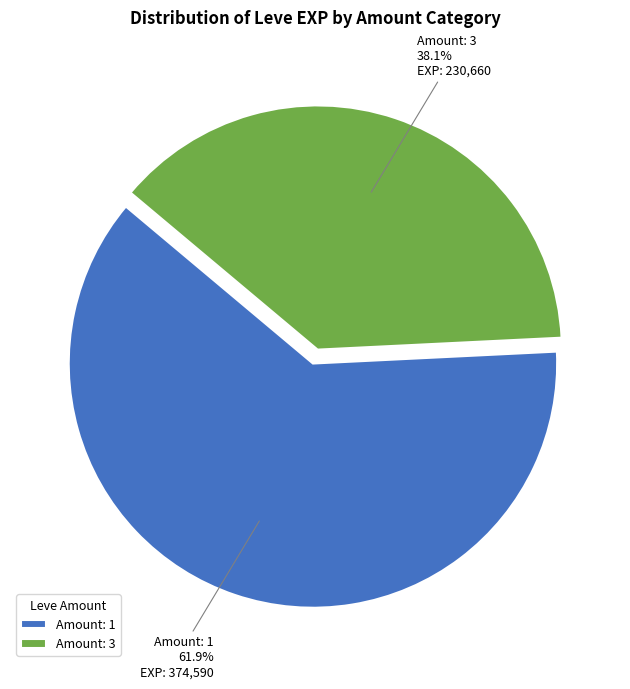

How many segments does this pie chart have?

2